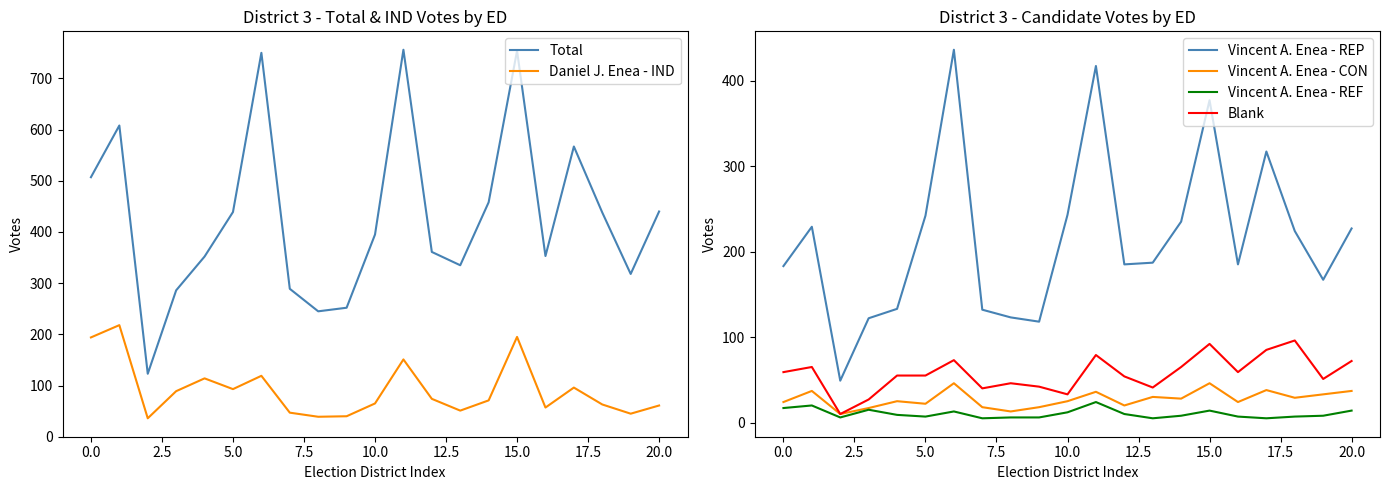

True or false: Vincent A. Enea - CON has a value of 37 at 20.0.

True